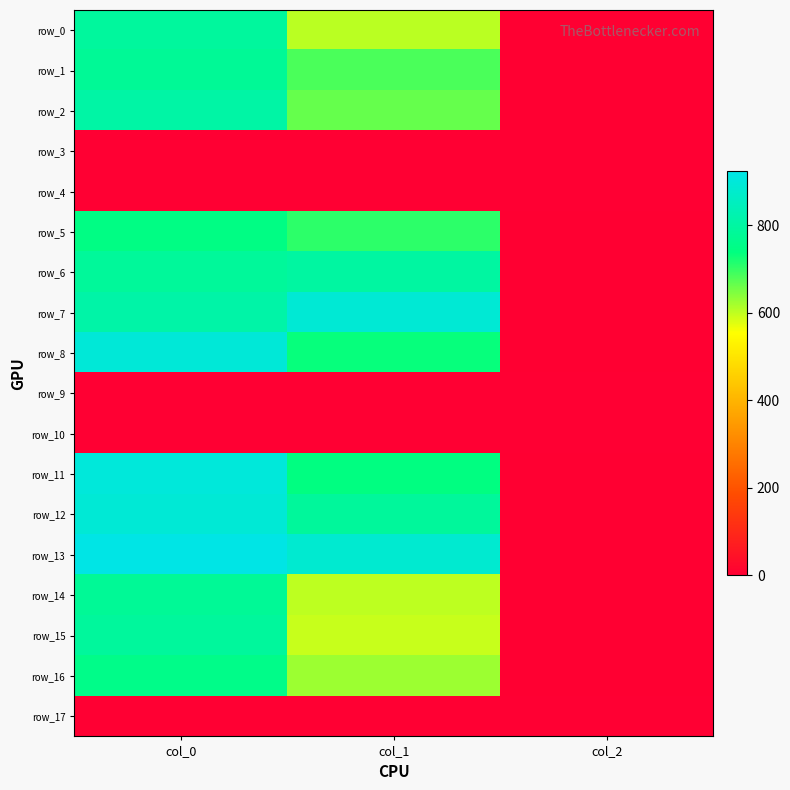

Which series changed the most between col_1 and col_2?

row_7